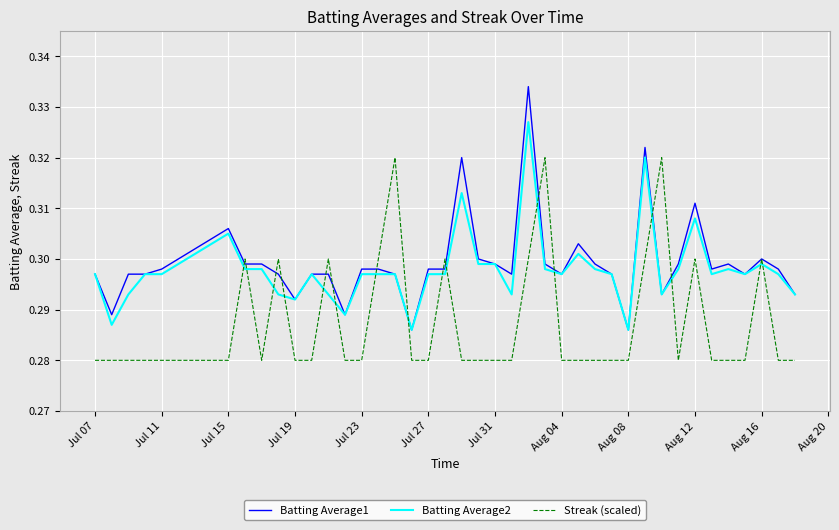

Which series has the largest range (max minus min)?

Batting Average1